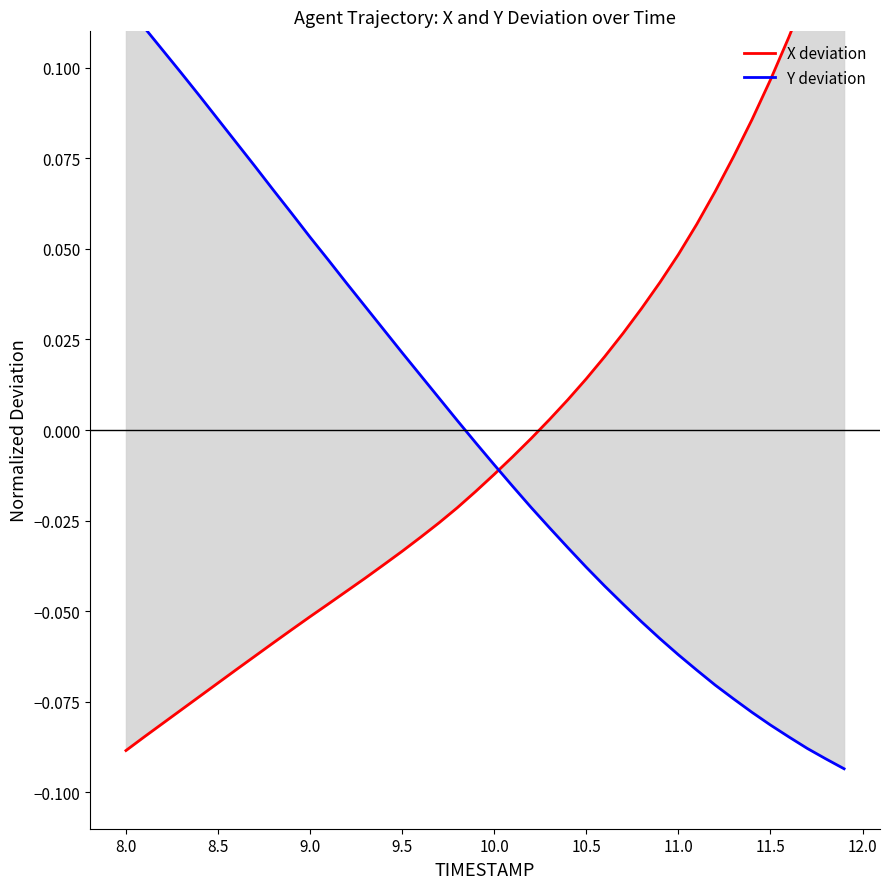

At how many categories does at least one series exceed 0?

36